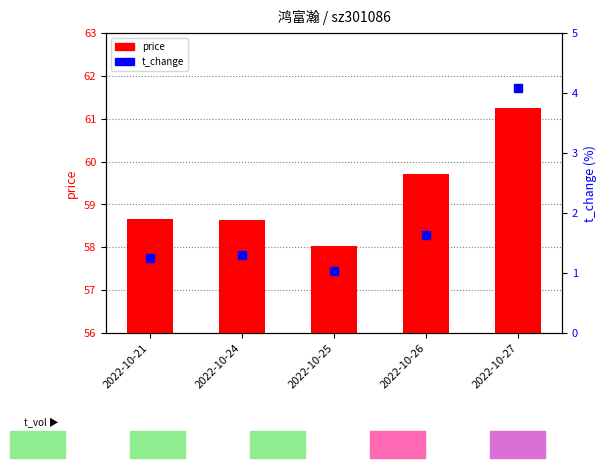

Reading right to left, what are all the values shown in this chart?

price: 2022-10-27=61.2	2022-10-26=59.7	2022-10-25=58.0	2022-10-24=58.6	2022-10-21=58.7
t_change: 2022-10-27=4.1	2022-10-26=1.6	2022-10-25=1.0	2022-10-24=1.3	2022-10-21=1.2